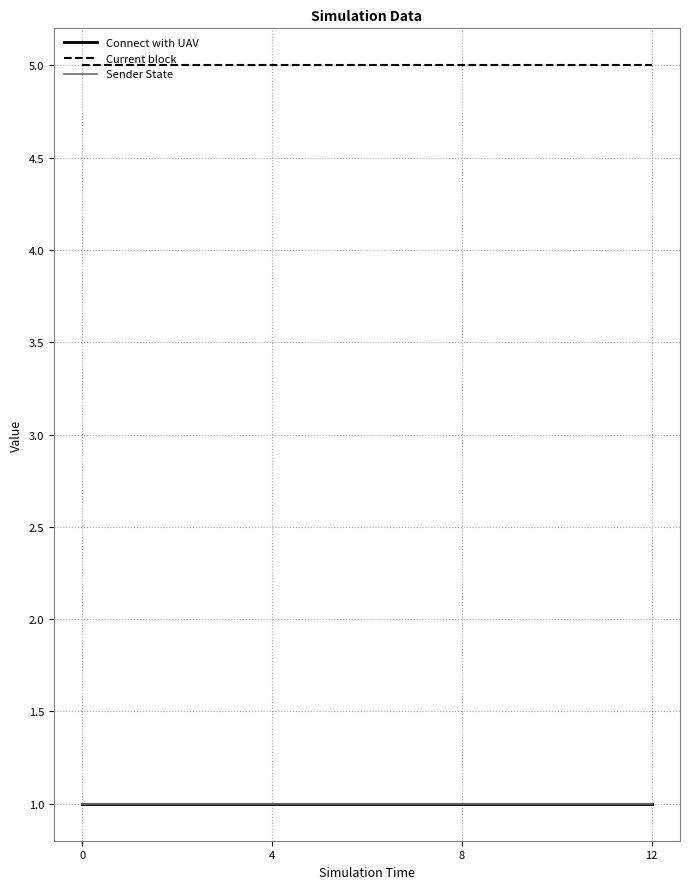

What is the total value across all series at 4?

7